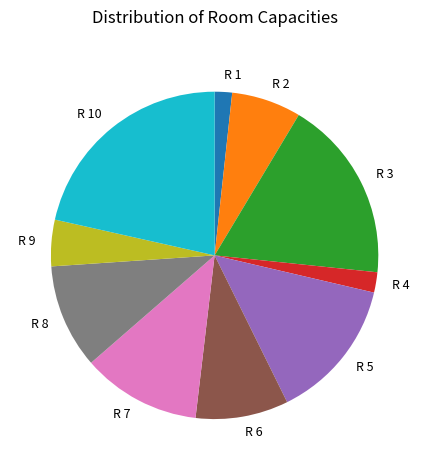

Is it true that R 9 is 12% of the pie?

False